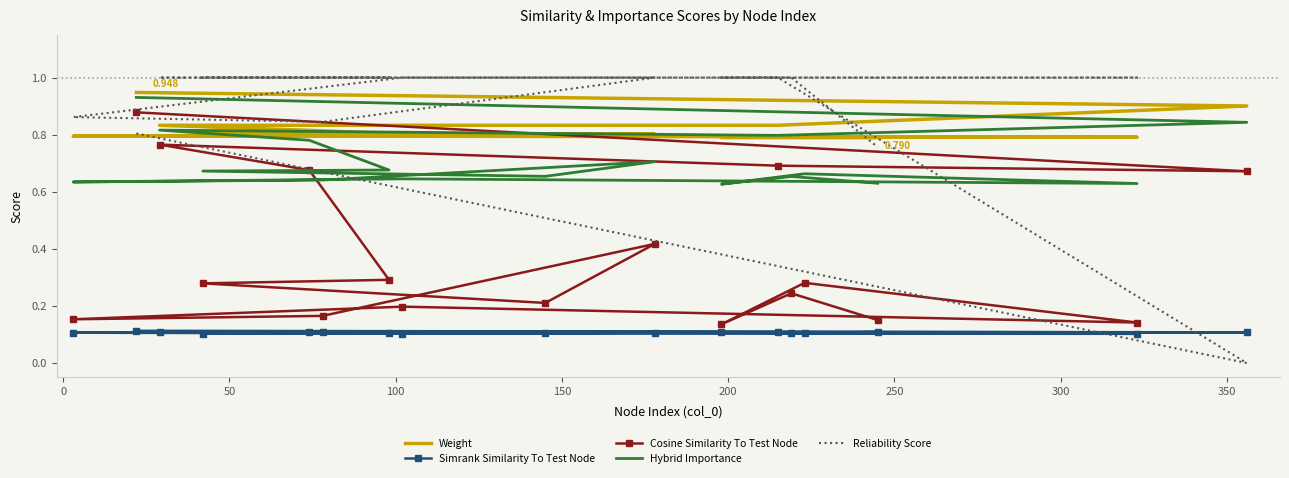

Reading left to right, what are all the values shown in this chart?

Weight: 0.9	0.9	0.8	0.8	0.8	0.8	0.8	0.8	0.8	0.8	0.8	0.8	0.8	0.8	0.8	0.8	0.8
Simrank Similarity To Test Node: 0.1	0.1	0.1	0.1	0.1	0.1	0.1	0.1	0.1	0.1	0.1	0.1	0.1	0.1	0.1	0.1	0.1
Cosine Similarity To Test Node: 0.9	0.7	0.7	0.8	0.7	0.3	0.3	0.2	0.4	0.2	0.2	0.2	0.1	0.3	0.1	0.2	0.2
Hybrid Importance: 0.9	0.8	0.8	0.8	0.8	0.7	0.7	0.7	0.7	0.6	0.6	0.6	0.6	0.7	0.6	0.7	0.6
Reliability Score: 0.8	0.0	1.0	1.0	1.0	1.0	1.0	1.0	1.0	0.8	0.9	1.0	1.0	1.0	1.0	1.0	0.8